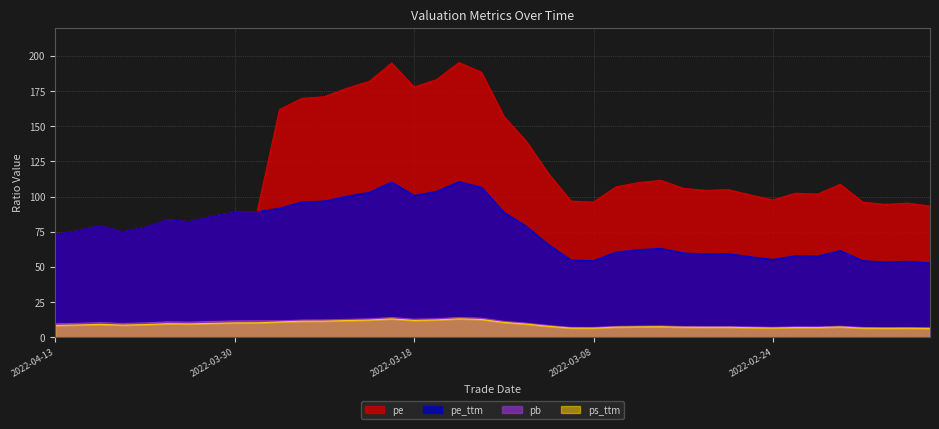

What is the sum of the pe_ttm values at 2022-04-07 and 2022-03-01?

137.2